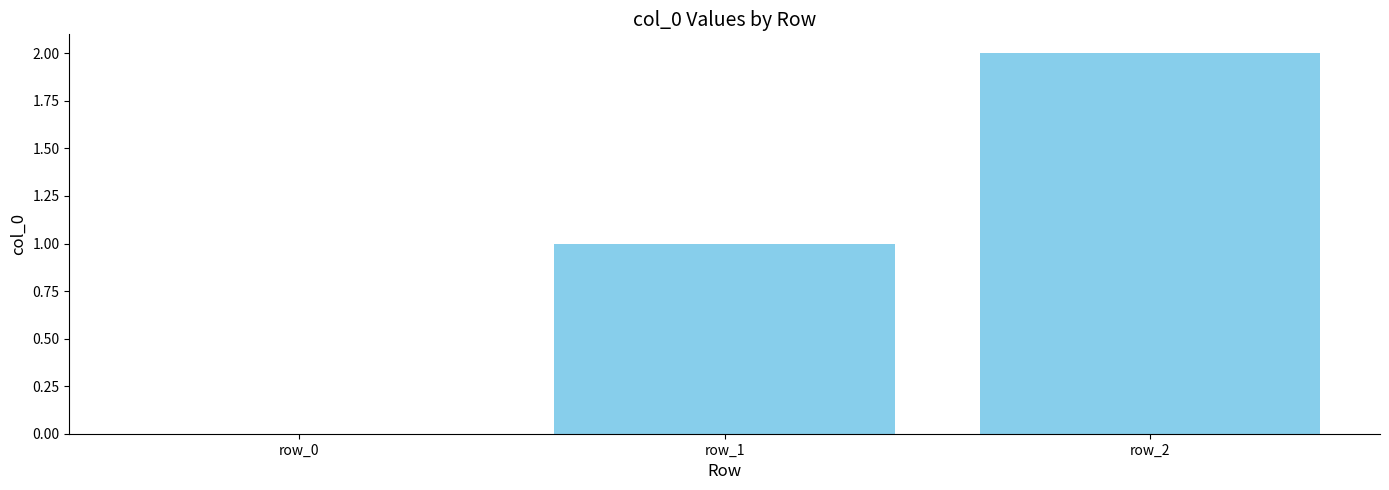

How many values are above zero?

2